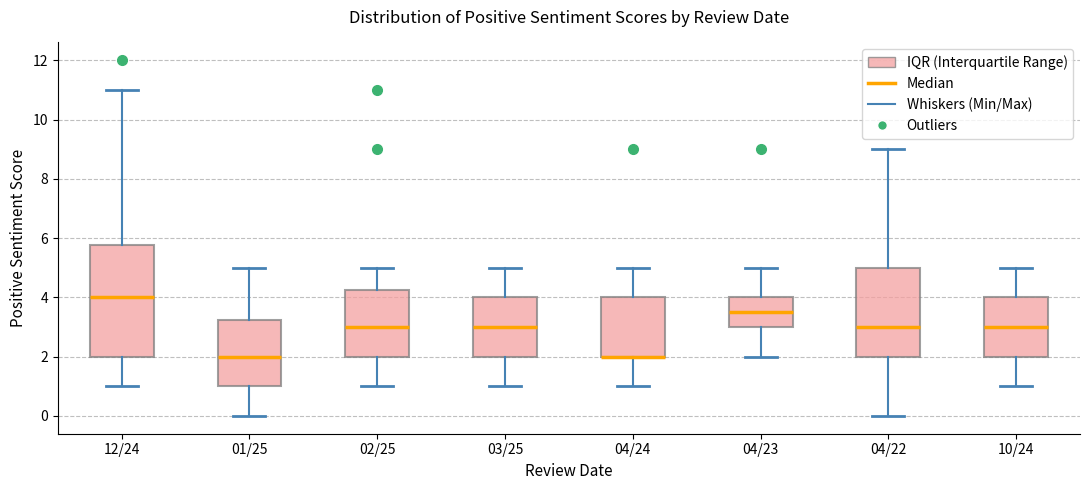

Reading left to right, transcribe this box plot: for each box, give where its median line is, the range the box spans, and where its two whiskers end, as read against the y-axis. The values are not printed on the chart, so give them approximately, as read against the axis.

12/24: median 4.0, box 2.0 to 5.8, whiskers 1.0 to 11.0
01/25: median 2.0, box 1.0 to 3.2, whiskers 0.0 to 5.0
02/25: median 3.0, box 2.0 to 4.2, whiskers 1.0 to 5.0
03/25: median 3.0, box 2.0 to 4.0, whiskers 1.0 to 5.0
04/24: median 2.0 (drawn on the box's lower edge), box 2.0 to 4.0, whiskers 1.0 to 5.0
04/23: median 3.6, box 3.0 to 4.0, whiskers 2.0 to 5.0
04/22: median 3.0, box 2.0 to 5.0, whiskers 0.0 to 9.0
10/24: median 3.0, box 2.0 to 4.0, whiskers 1.0 to 5.0